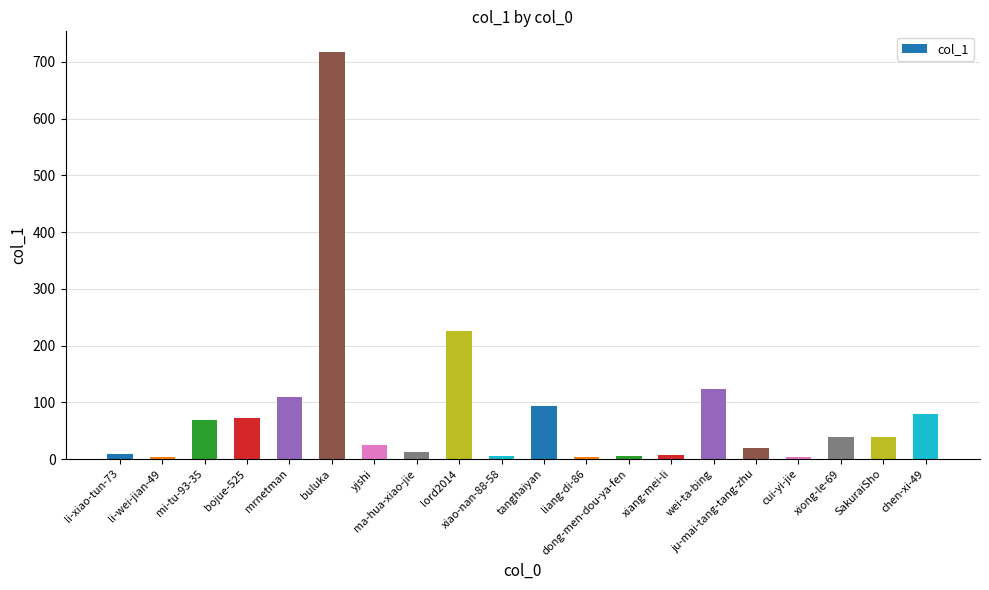

What is the ratio of the value at SakuraiSho to the value at lord2014?

0.2